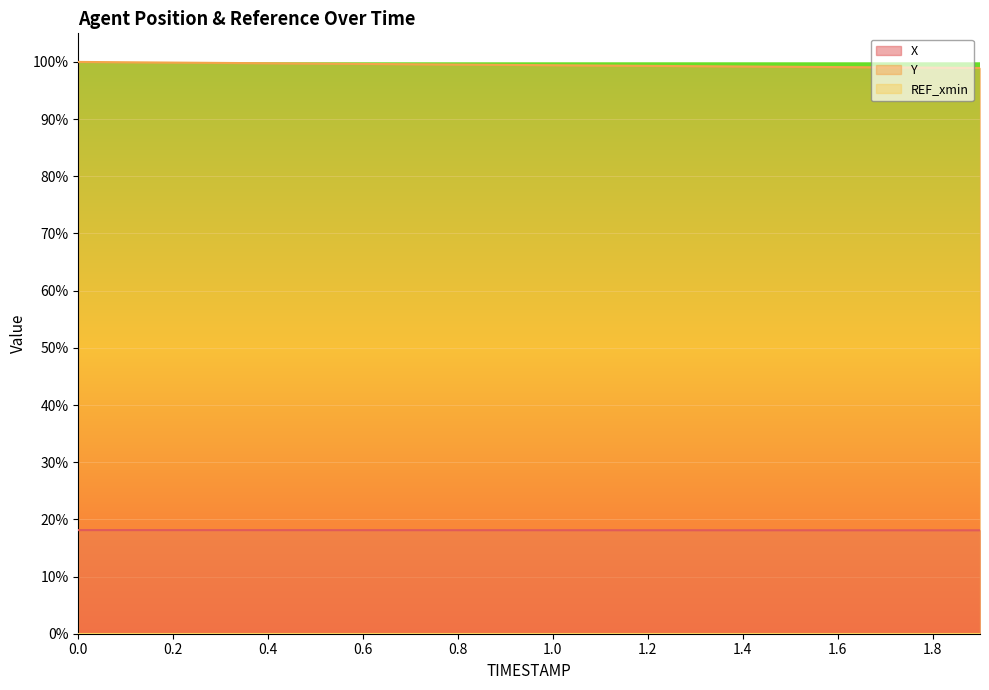

What is the value of the Y point at the 18th from the left?

99.0